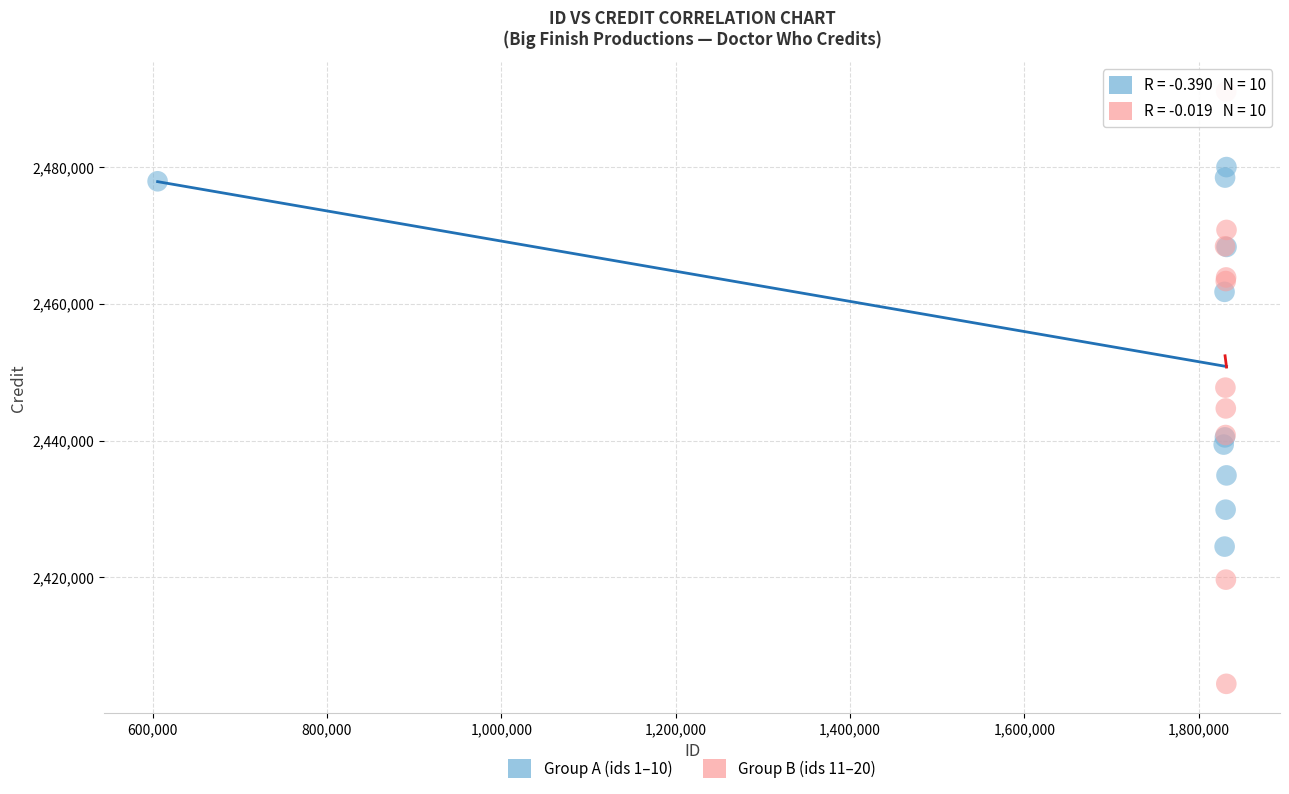

Which series reaches the maximum Y coordinate?

Group B (ids 11–20)